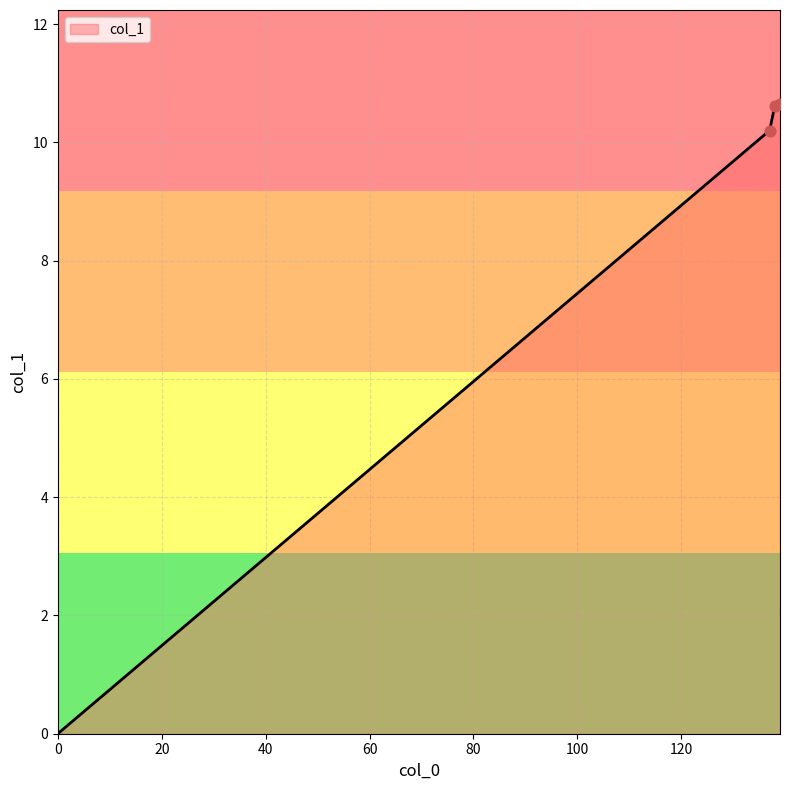

What is the difference between the maximum and second lowest values?

0.4